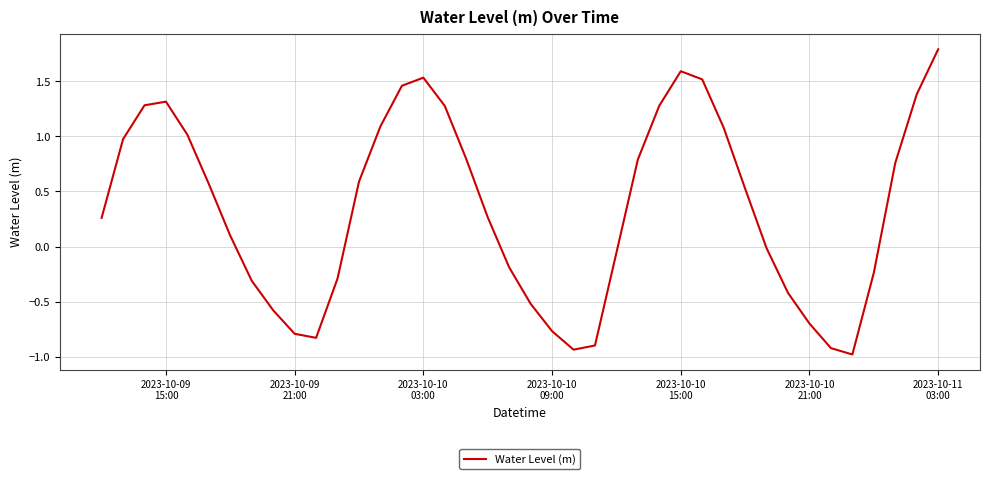

How many positive values are there?

23